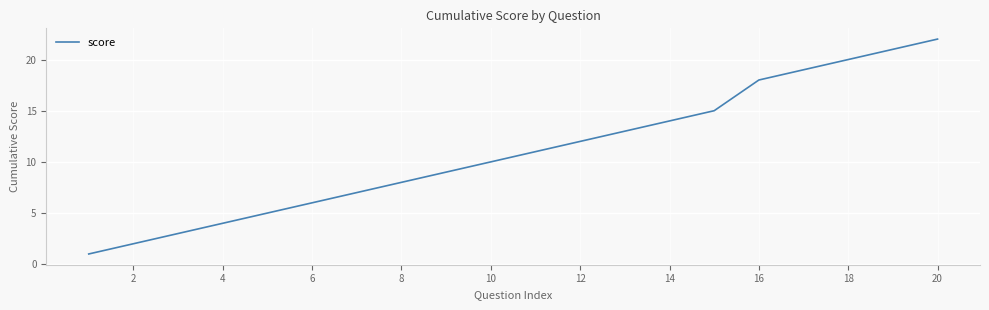

What is the greatest value displayed?

22